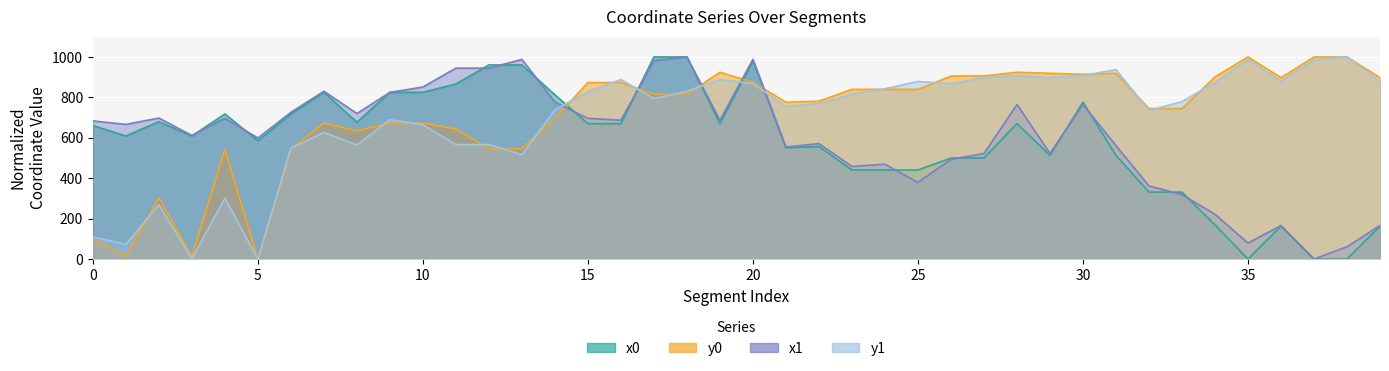

How many categories are shown in the chart?

40